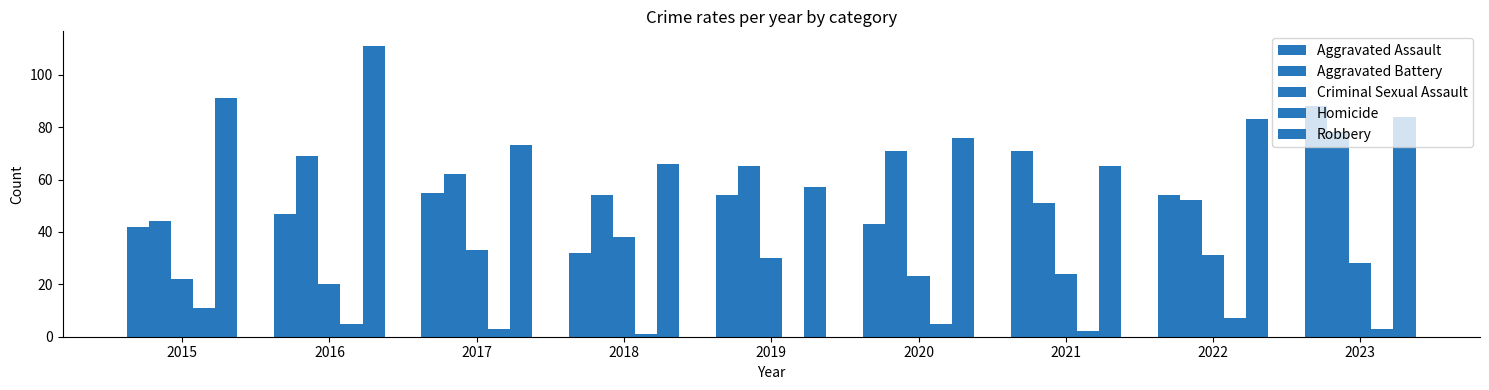

Reading right to left, extract all data points from this chart.

Aggravated Assault: 2023=88	2022=54	2021=71	2020=43	2019=54	2018=32	2017=55	2016=47	2015=42
Aggravated Battery: 2023=78	2022=52	2021=51	2020=71	2019=65	2018=54	2017=62	2016=69	2015=44
Criminal Sexual Assault: 2023=28	2022=31	2021=24	2020=23	2019=30	2018=38	2017=33	2016=20	2015=22
Homicide: 2023=3	2022=7	2021=2	2020=5	2019=0	2018=1	2017=3	2016=5	2015=11
Robbery: 2023=84	2022=83	2021=65	2020=76	2019=57	2018=66	2017=73	2016=111	2015=91